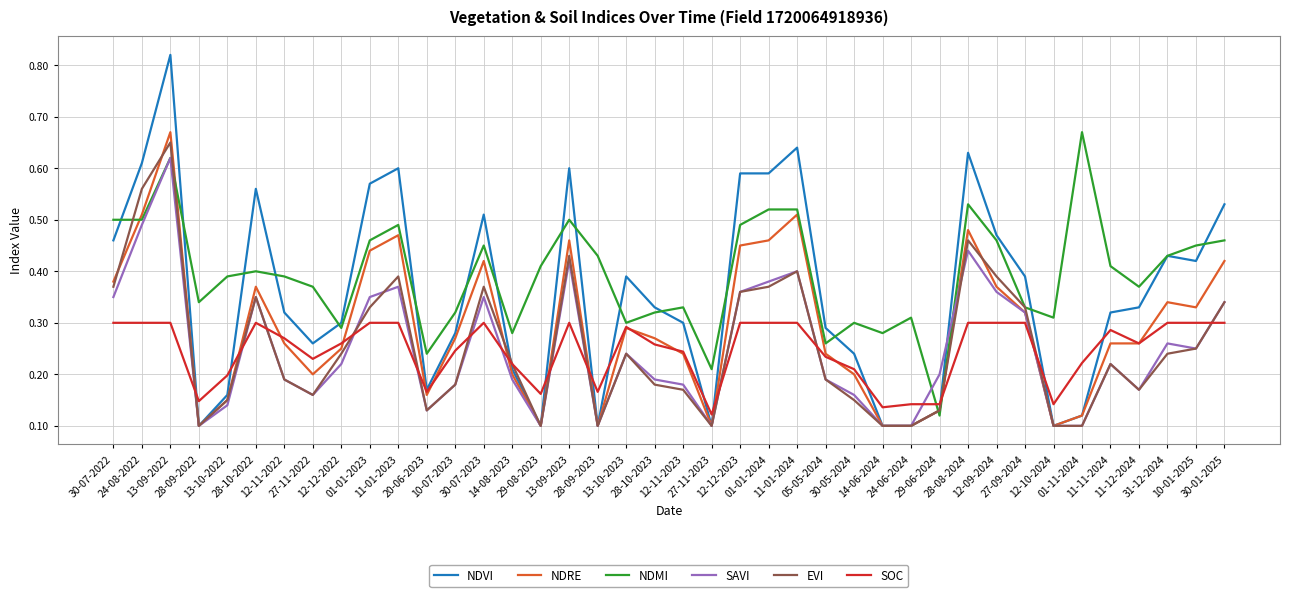

The SOC series shows 0.1 at 01-01-2024. True or false?

False